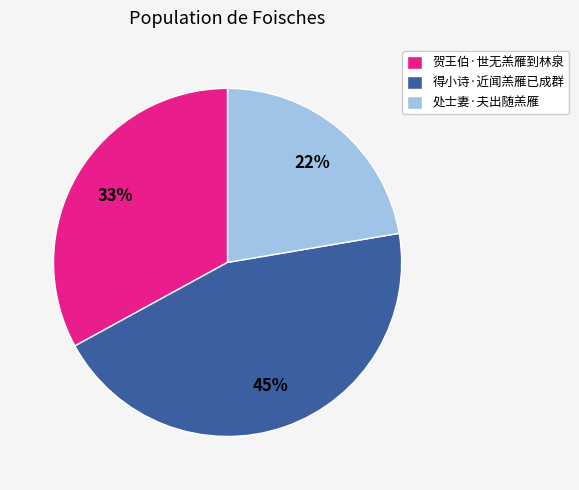

Between 处士妻·夫出随羔雁 and 得小诗·近闻羔雁已成群, which is larger?

得小诗·近闻羔雁已成群